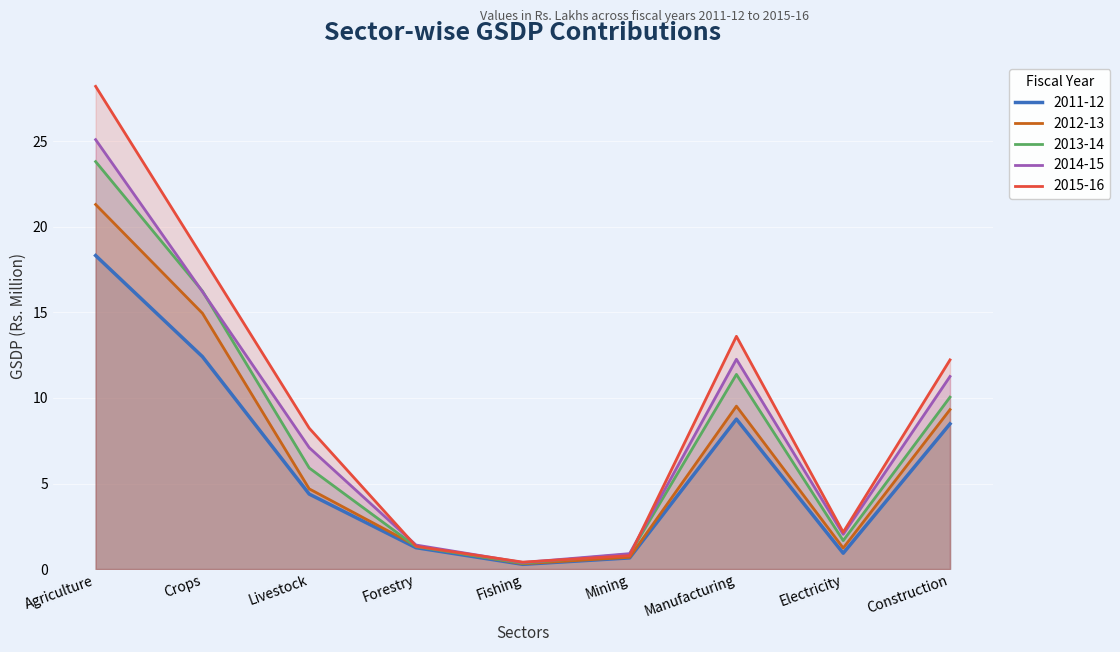

Is it true that 2015-16 equals 0.8 at Mining?

True